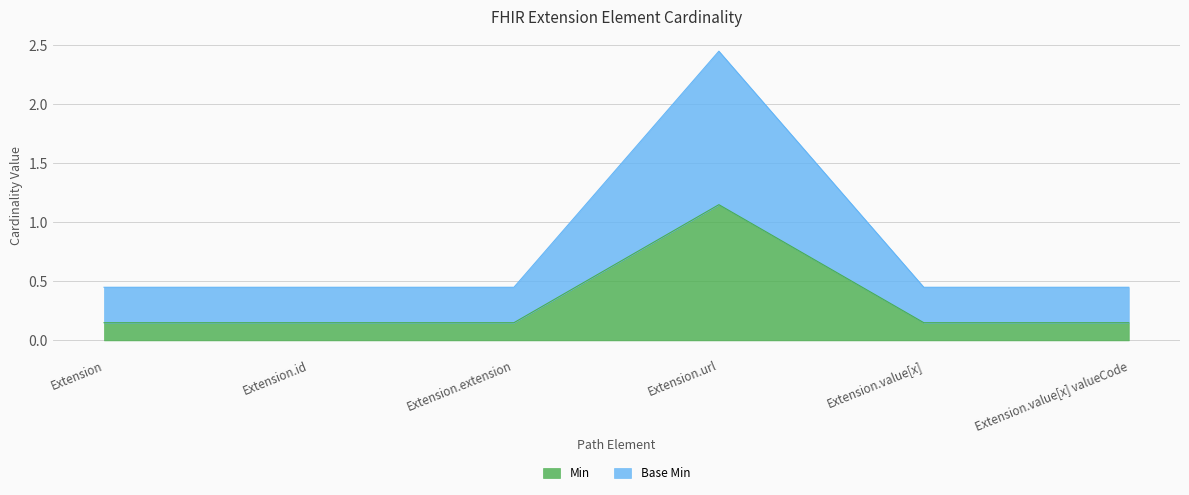

At which category is the sum across all series the highest?

Extension.url